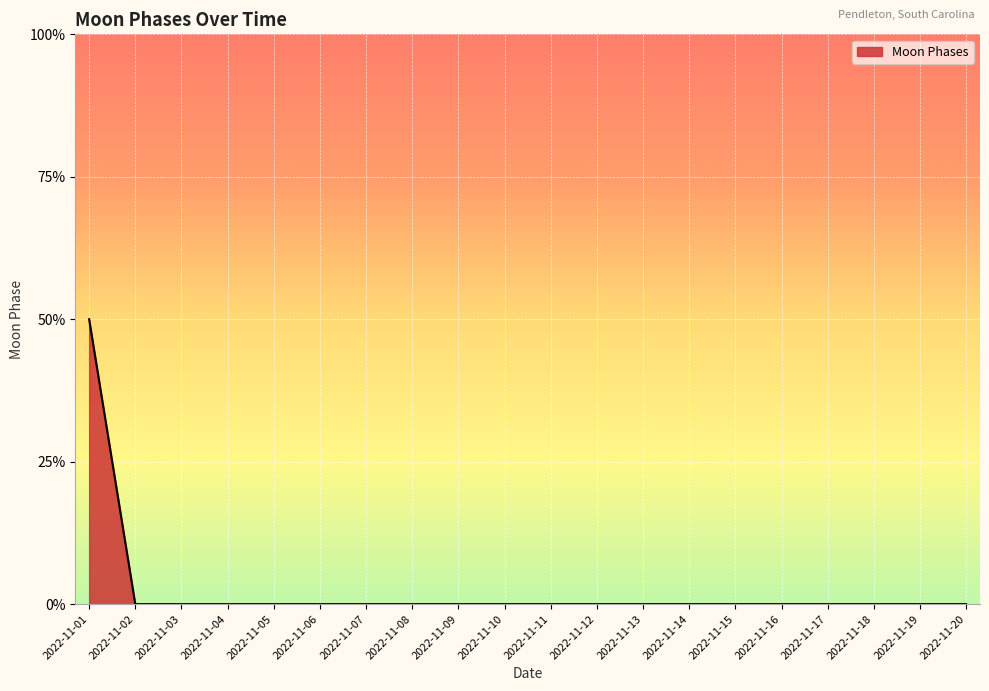

Rank the categories by value from highest to lowest.

2022-11-01, 2022-11-02, 2022-11-03, 2022-11-04, 2022-11-05, 2022-11-06, 2022-11-07, 2022-11-08, 2022-11-09, 2022-11-10, 2022-11-11, 2022-11-12, 2022-11-13, 2022-11-14, 2022-11-15, 2022-11-16, 2022-11-17, 2022-11-18, 2022-11-19, 2022-11-20